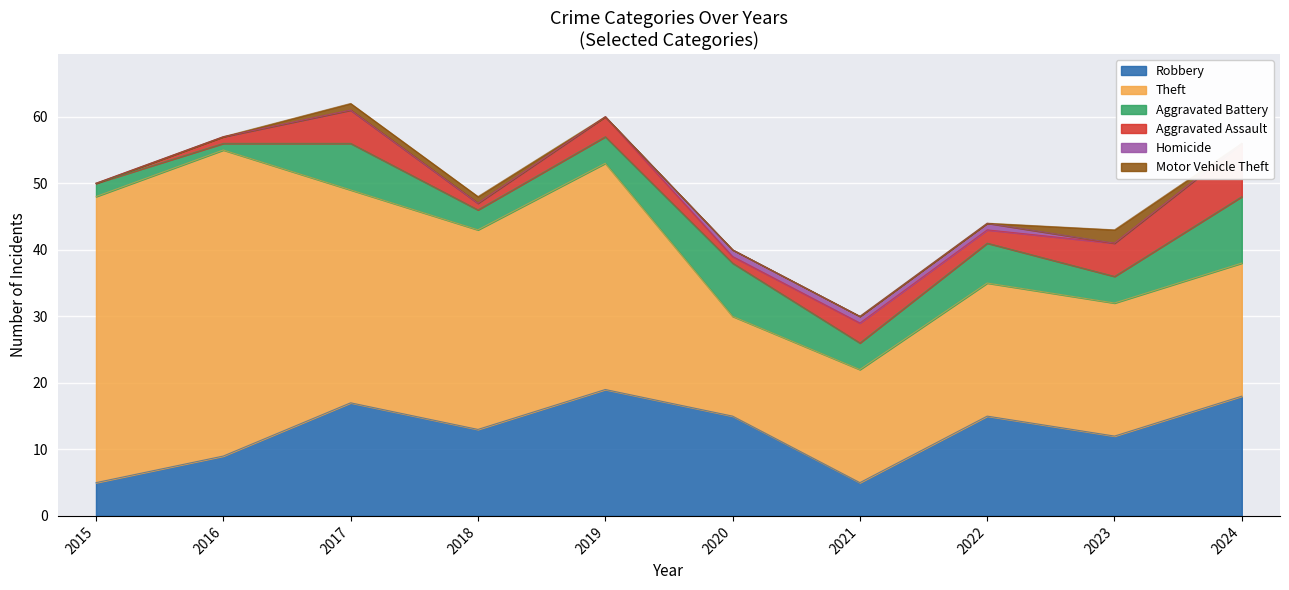

What is the difference between the second highest and second lowest values in the Theft series?

26